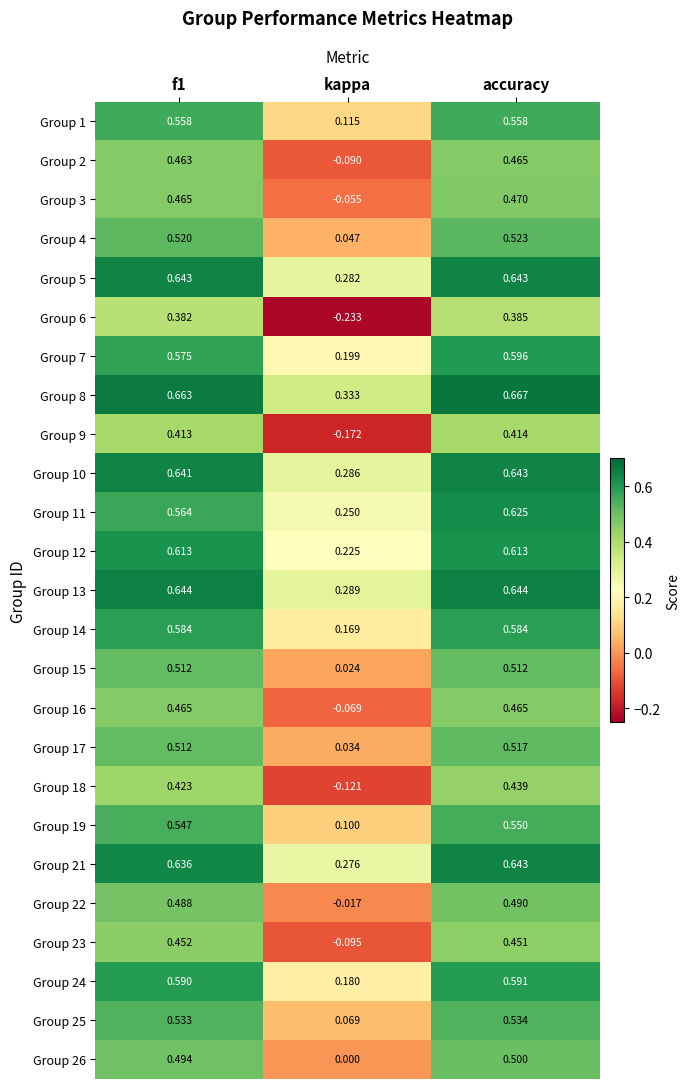

At which category is the sum across all series the highest?

accuracy